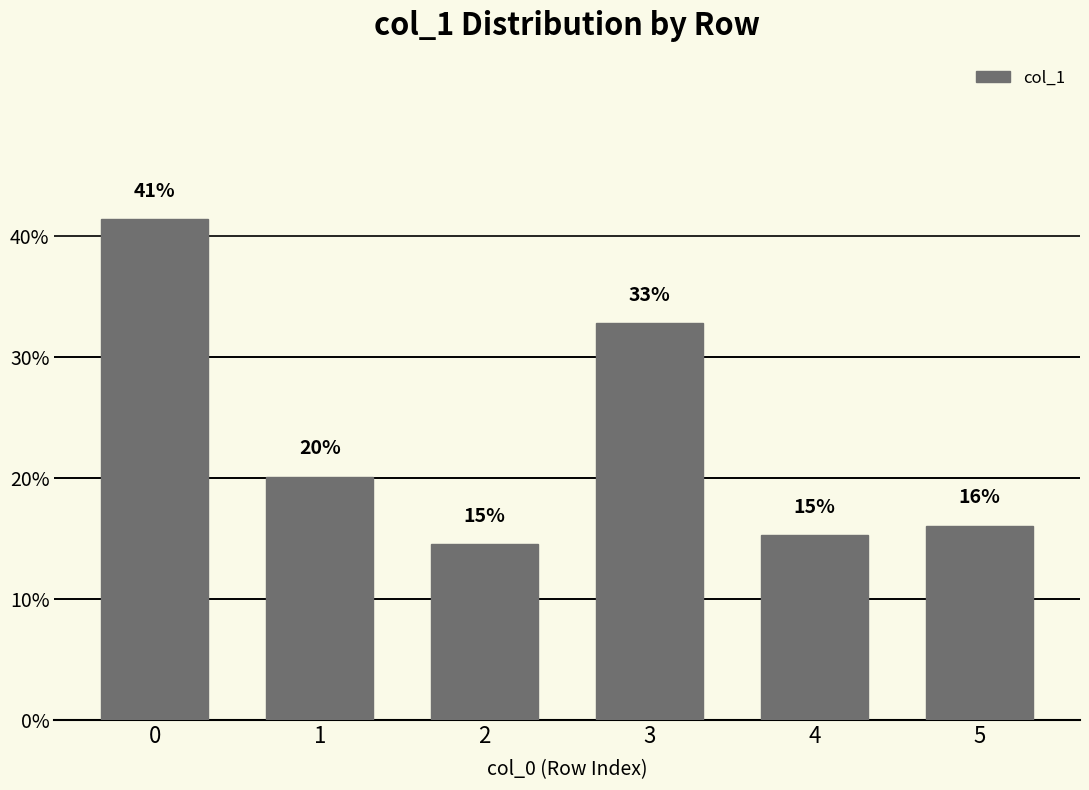

What is the value of the 5th bar from the left?

0.2